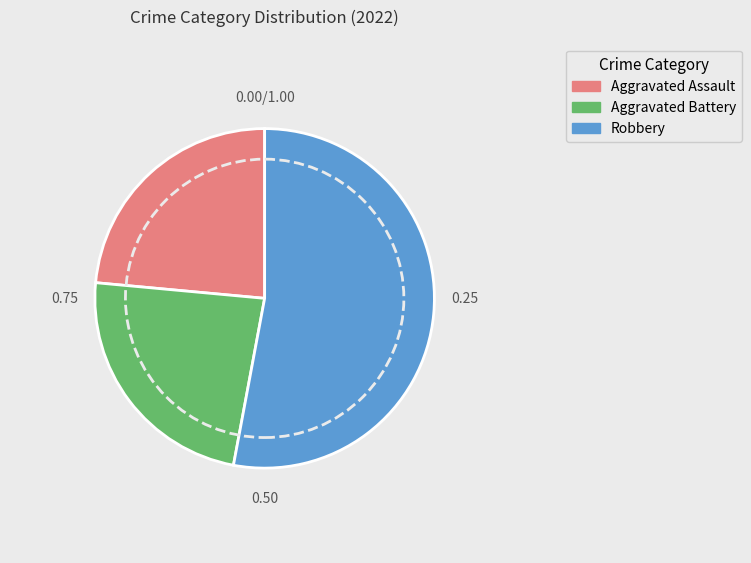

Is there a majority slice in this chart?

Yes